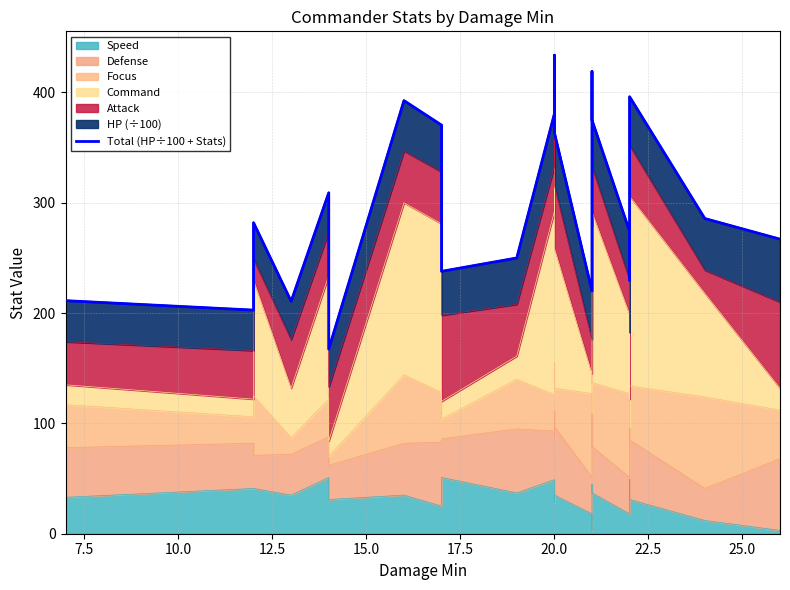

What is the label of the 12th point from the right?

20.0